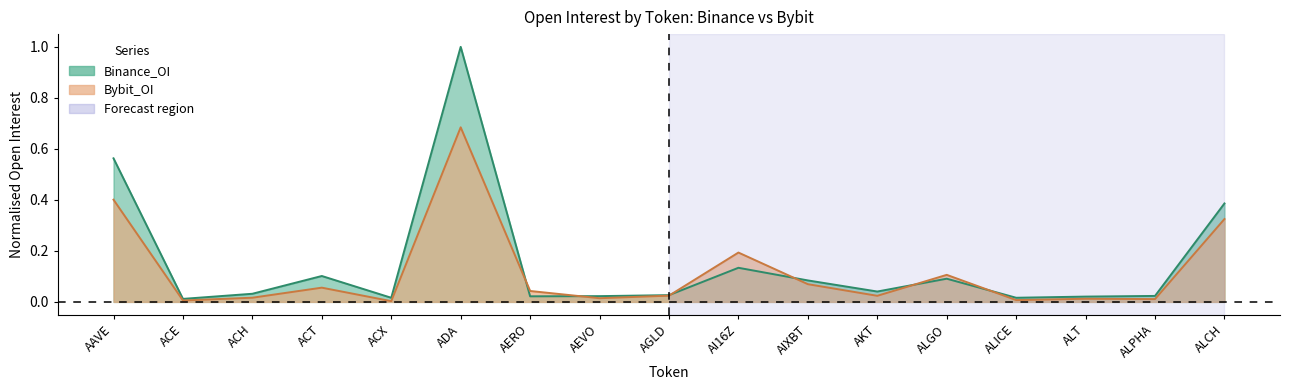

Reading left to right, list all the values displayed in this chart.

Binance_OI: AAVE=0.6	ACE=0.0	ACH=0.0	ACT=0.1	ACX=0.0	ADA=1.0	AERO=0.0	AEVO=0.0	AGLD=0.0	AI16Z=0.1	AIXBT=0.1	AKT=0.0	ALGO=0.1	ALICE=0.0	ALT=0.0	ALPHA=0.0	ALCH=0.4
Bybit_OI: AAVE=0.4	ACE=0.0	ACH=0.0	ACT=0.1	ACX=0.0	ADA=0.7	AERO=0.0	AEVO=0.0	AGLD=0.0	AI16Z=0.2	AIXBT=0.1	AKT=0.0	ALGO=0.1	ALICE=0.0	ALT=0.0	ALPHA=0.0	ALCH=0.3